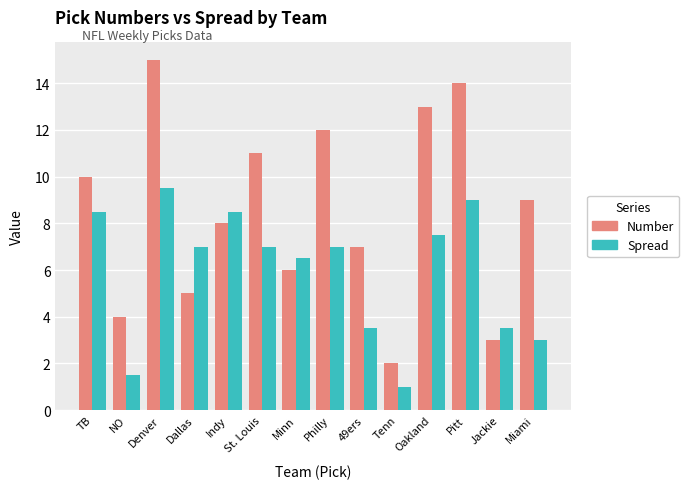

Where does the Spread series first go above 7?

TB